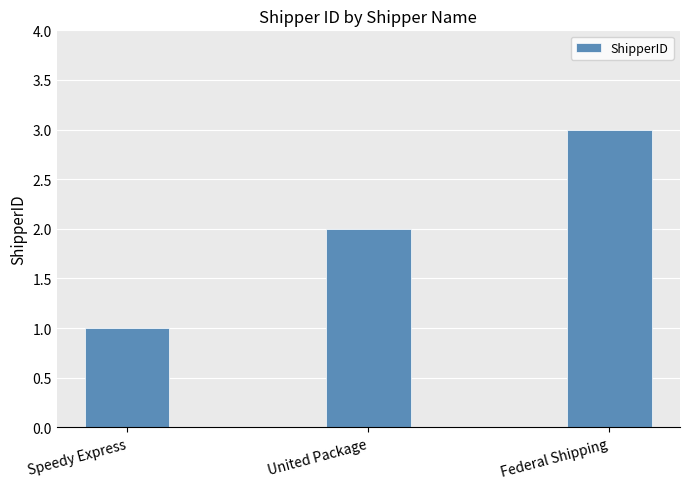

At which category does the chart reach its peak across all series?

Federal Shipping